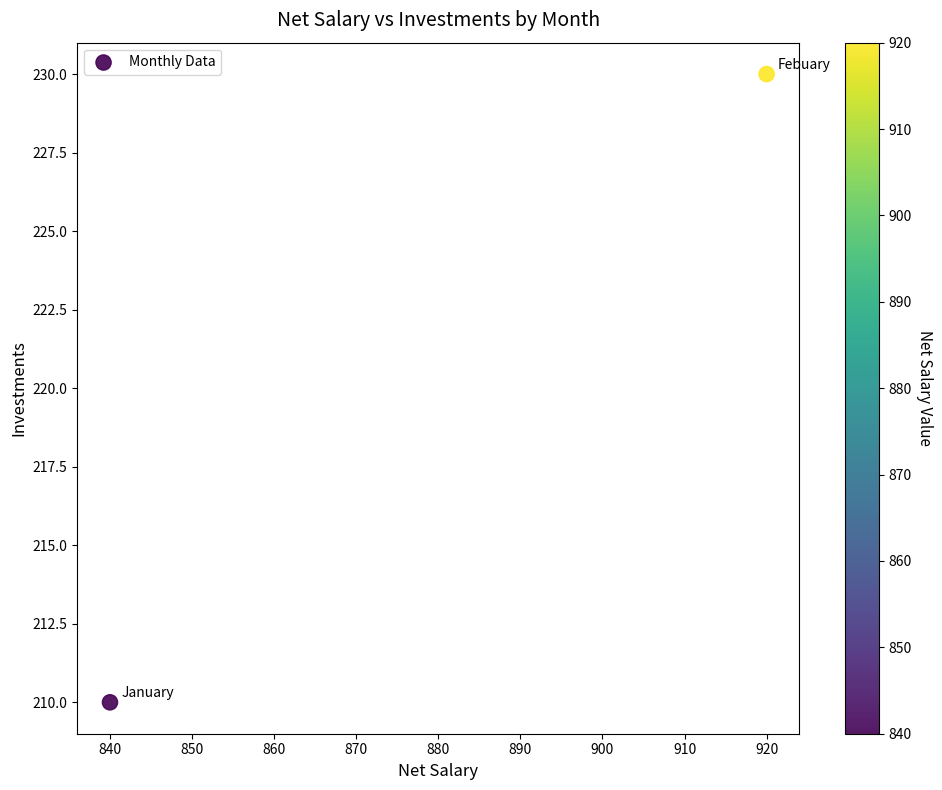

What is the range of Y values (max minus min)?

20